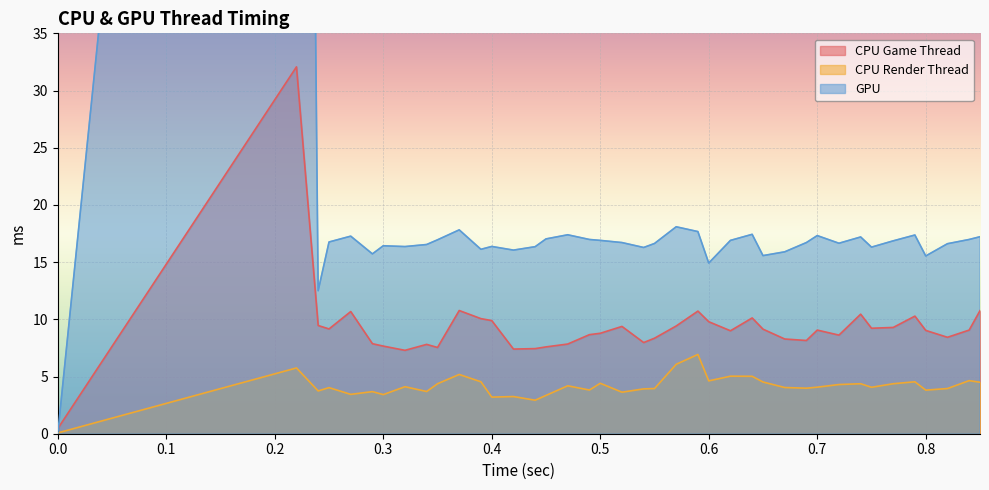

At which label is CPU Game Thread closest to 16?

0.37